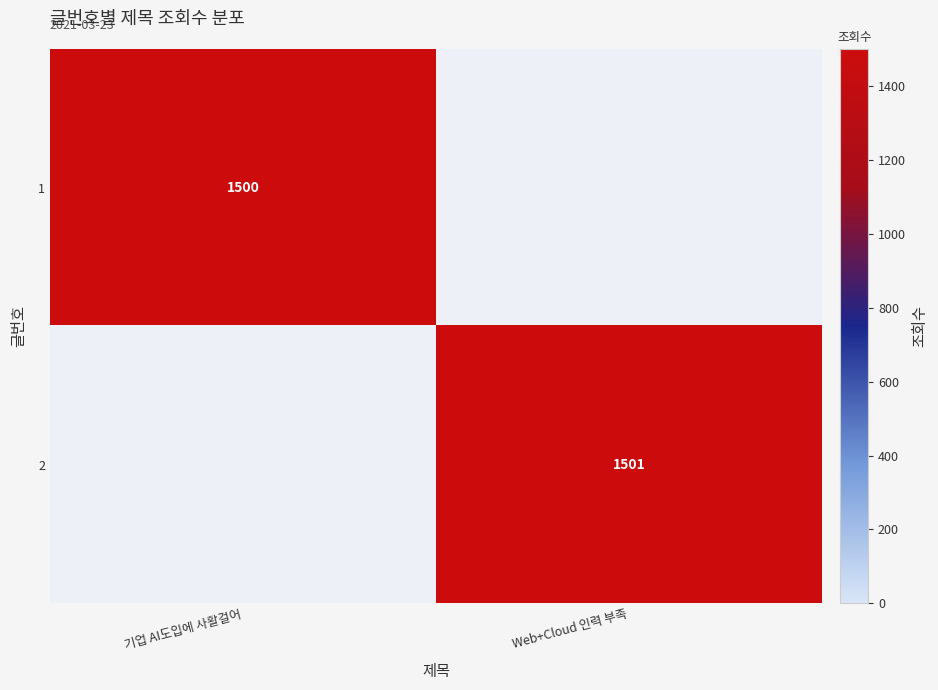

What is the maximum value shown in the chart?

1501.0